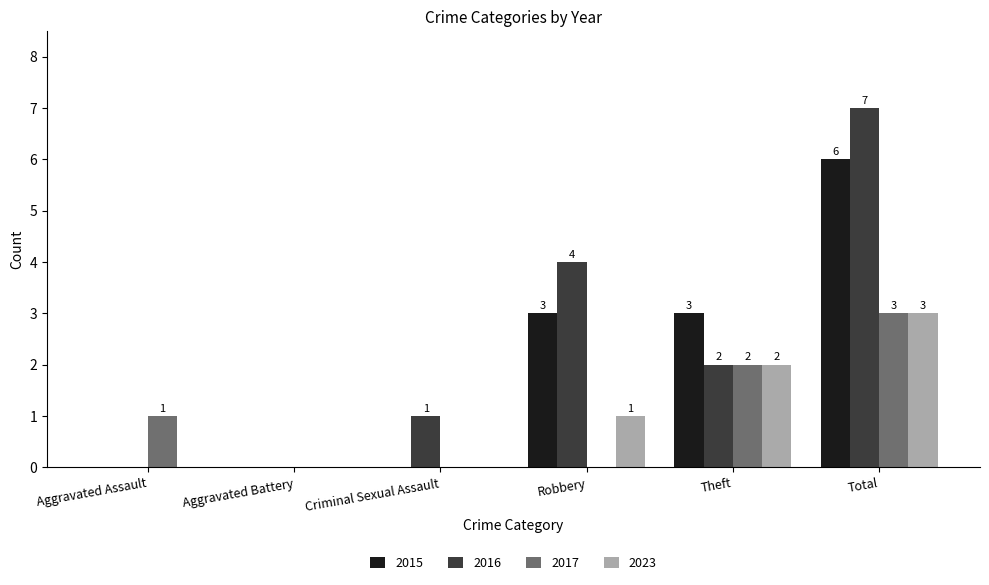

Is the value of 2023 at Robbery greater than the value of 2017 at Robbery?

Yes